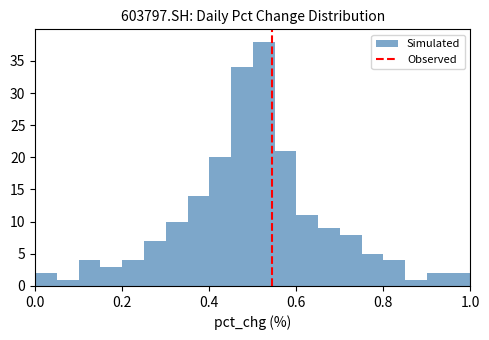

Read against the x-axis, roughly where is the centre of the tallest bar?

0.52